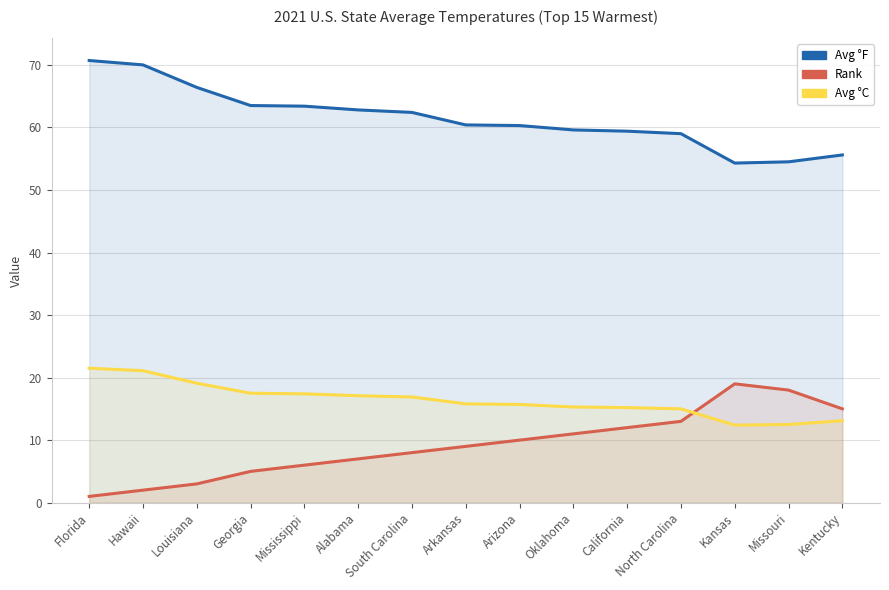

Is it true that Avg °C equals 21.5 at Florida?

True